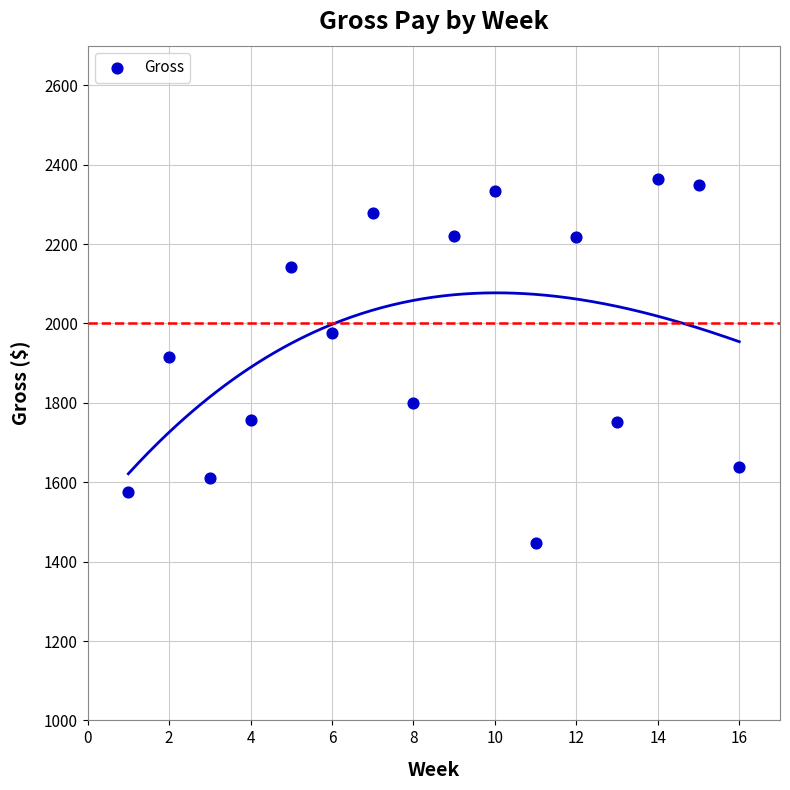

What is the range of X values (max minus min)?

15.0